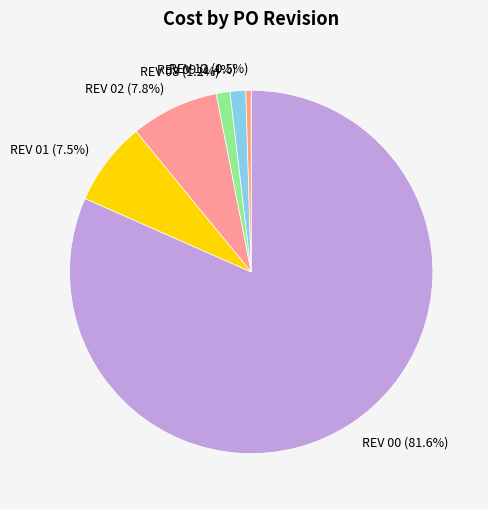

Which slice is the largest?

REV 00 (81.6%)